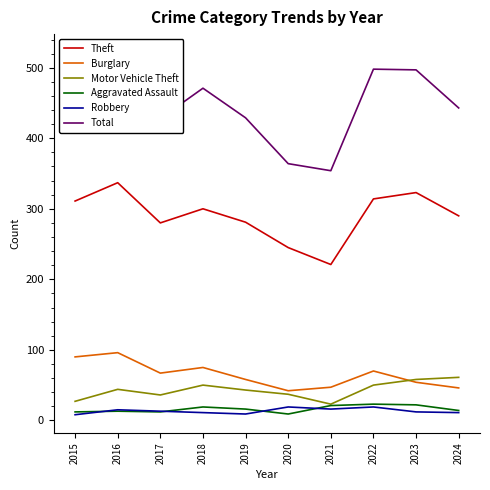

True or false: Robbery and Motor Vehicle Theft cross at least once.

False